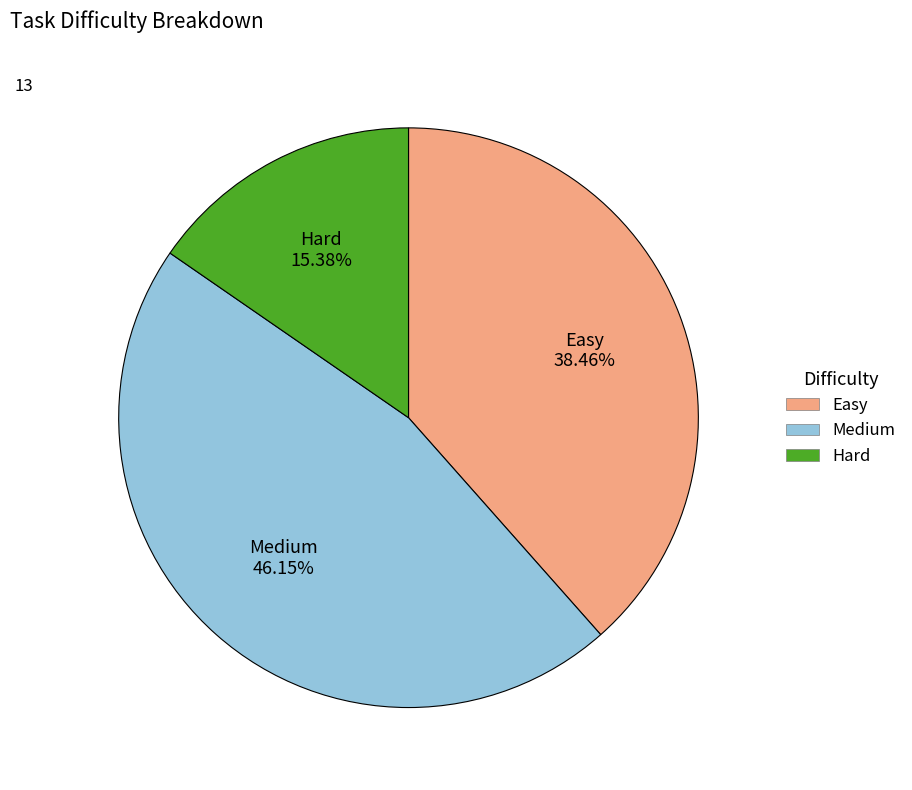

Count the number of slices in the pie.

3